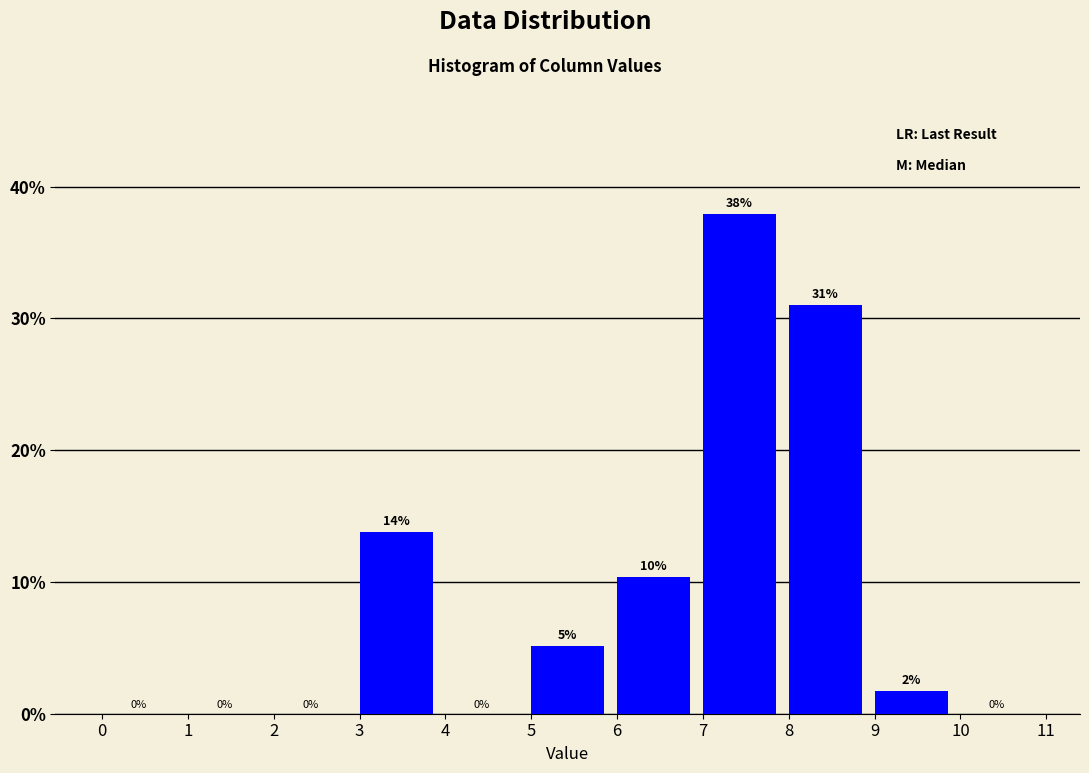

Over which range of the x-axis is the bar tallest?

7 to 8